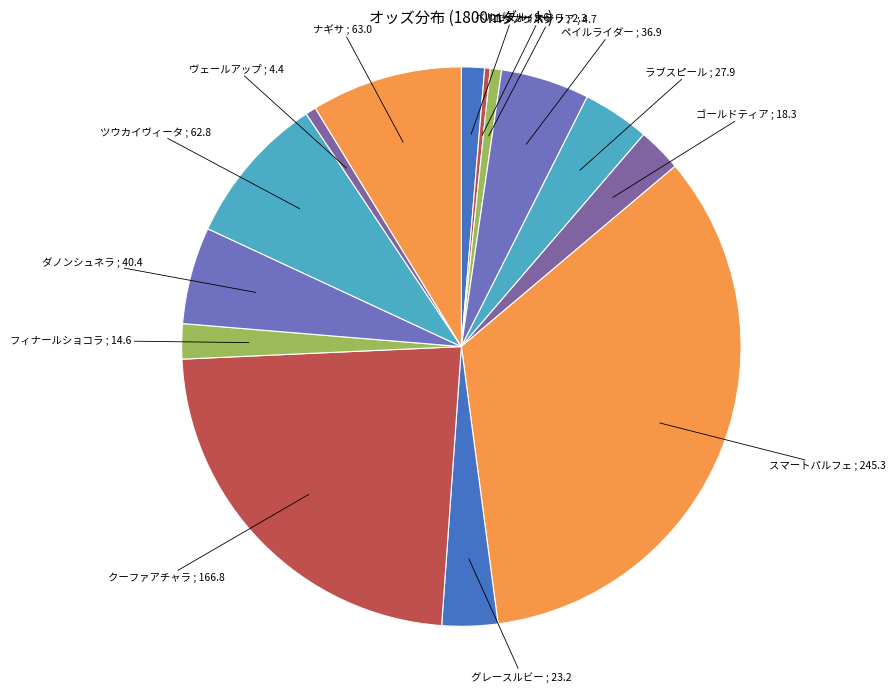

Count the number of slices in the pie.

14